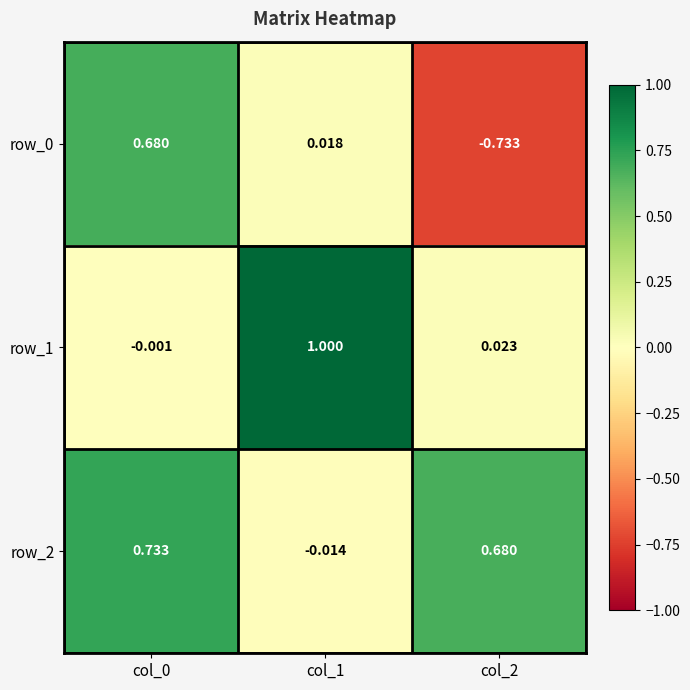

Is the value of row_2 at col_1 greater than the value of row_0 at col_1?

No